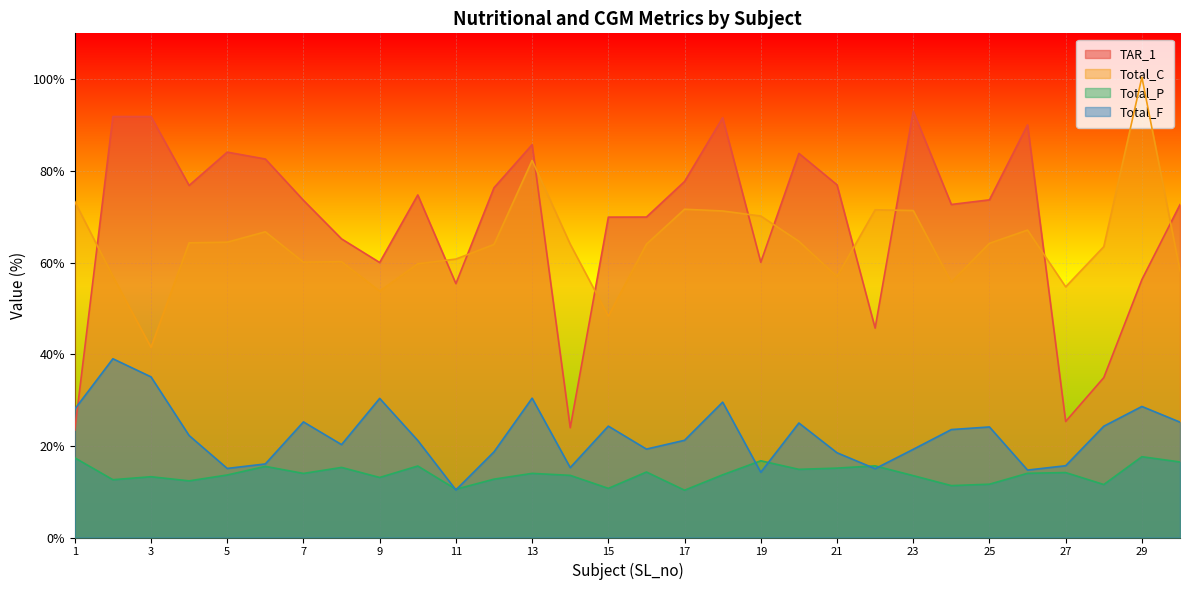

Reading right to left, what are all the values shown in this chart?

TAR_1: 72.6	56.3	34.9	25.3	90.0	73.7	72.7	93.0	45.7	77.0	83.8	60.0	91.6	77.7	69.9	69.9	23.9	85.7	76.3	55.4	74.7	60.0	65.2	73.6	82.6	84.1	76.8	91.8	91.8	23.4
Total_C: 58.2	100.4	63.5	54.7	67.1	64.2	55.7	71.3	71.5	56.9	64.6	70.1	71.2	71.6	64.0	48.3	64.0	82.3	63.9	60.8	59.7	53.8	60.2	60.1	66.7	64.4	64.3	41.5	57.0	73.3
Total_P: 16.5	17.6	11.6	14.2	14.0	11.6	11.3	13.5	15.6	15.1	14.9	16.7	13.7	10.3	14.3	10.7	13.6	14.0	12.7	10.5	15.6	13.1	15.3	14.0	15.5	13.6	12.4	13.3	12.6	17.4
Total_F: 25.2	28.6	24.3	15.7	14.7	24.1	23.6	19.2	15.0	18.5	25.0	14.2	29.5	21.2	19.3	24.3	15.2	30.4	18.7	10.4	21.2	30.4	20.3	25.2	16.1	15.1	22.2	35.0	39.0	28.0